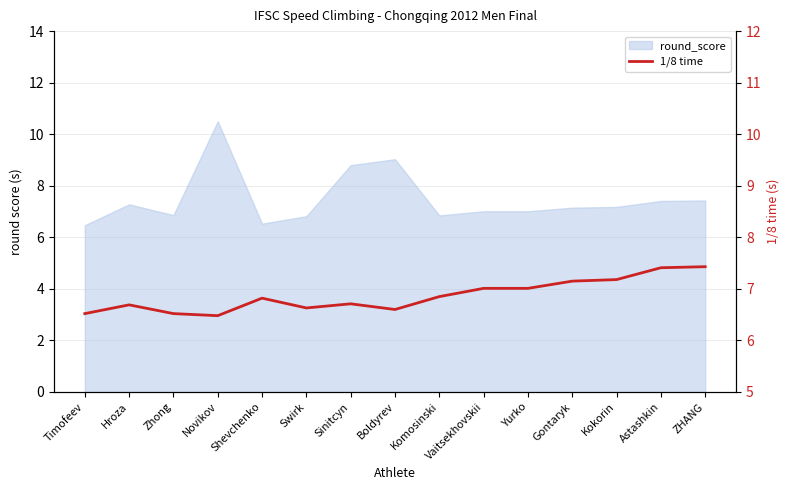

True or false: the data shows 4.8 at Yurko.

False